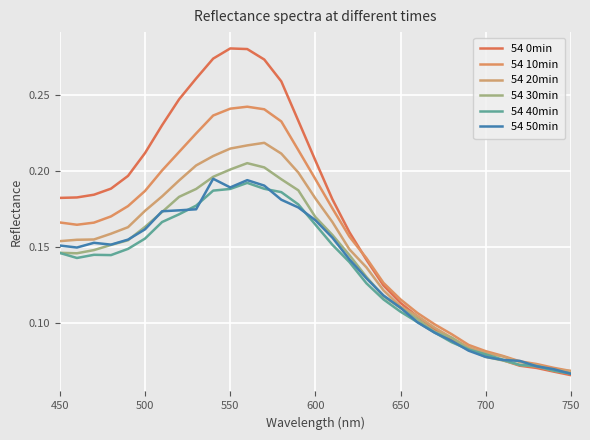

List the series in order of their peak value, highest first.

54 0min, 54 10min, 54 20min, 54 30min, 54 50min, 54 40min